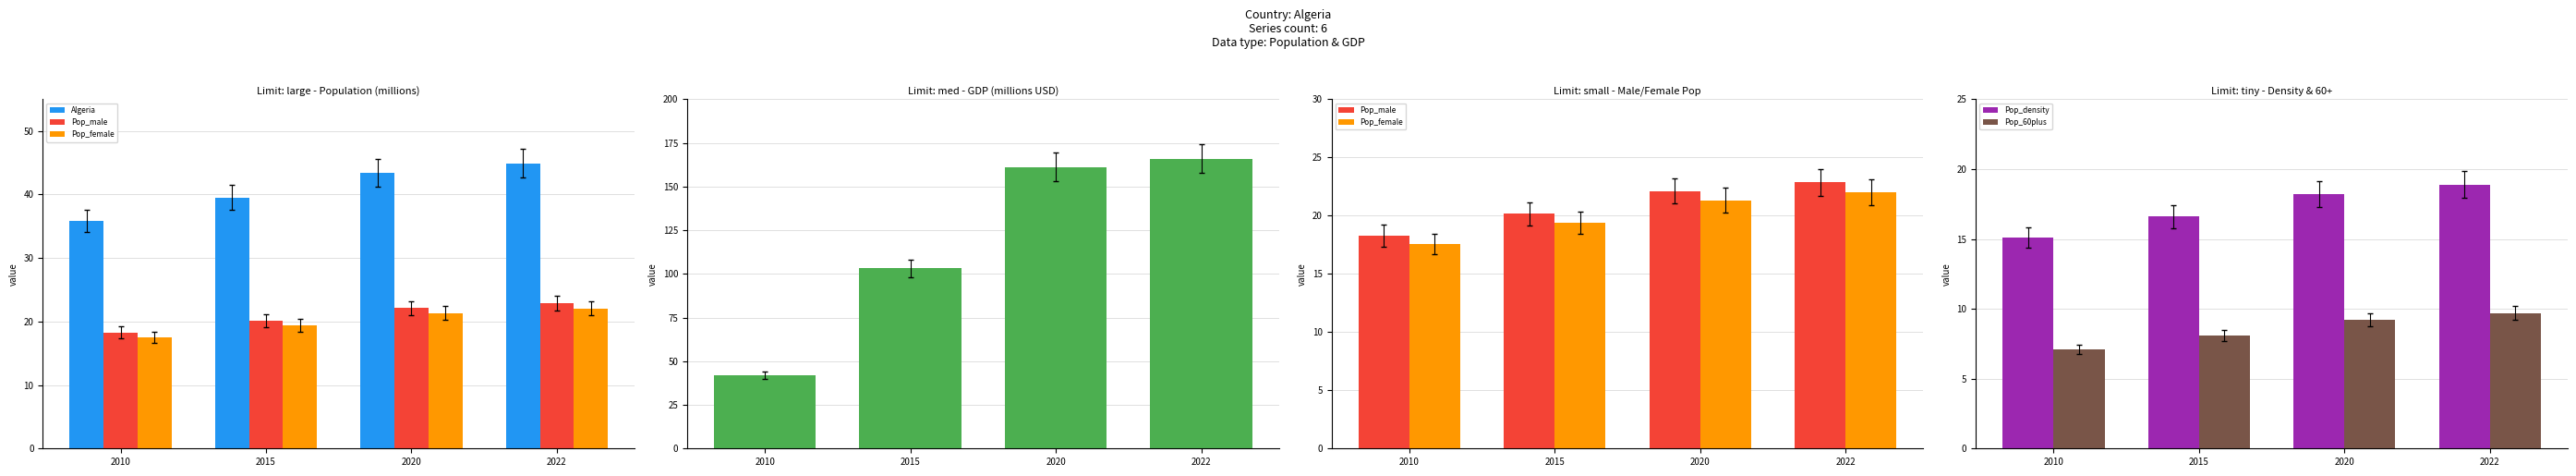

Where is Pop_density nearest to the value 17?

2015